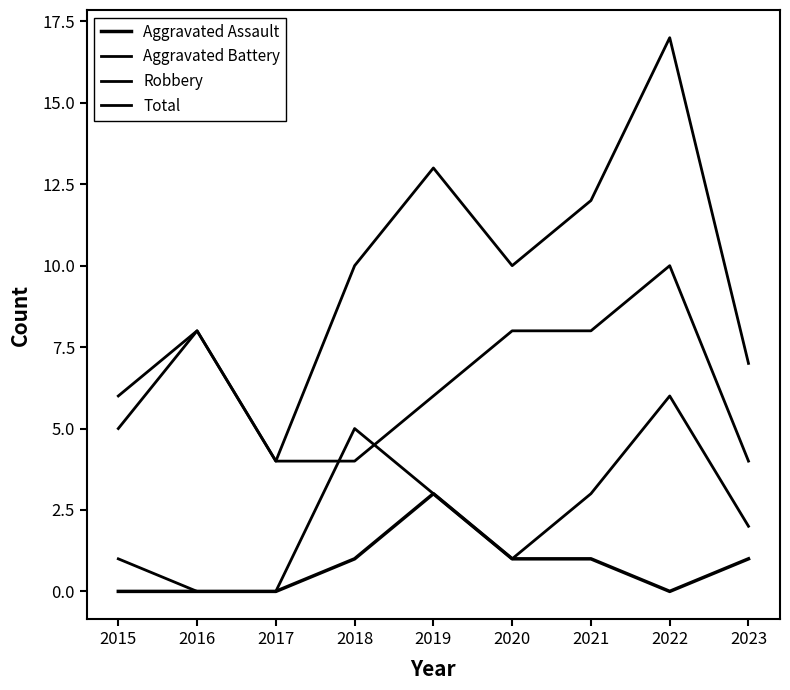

How many lines are shown in the chart?

4